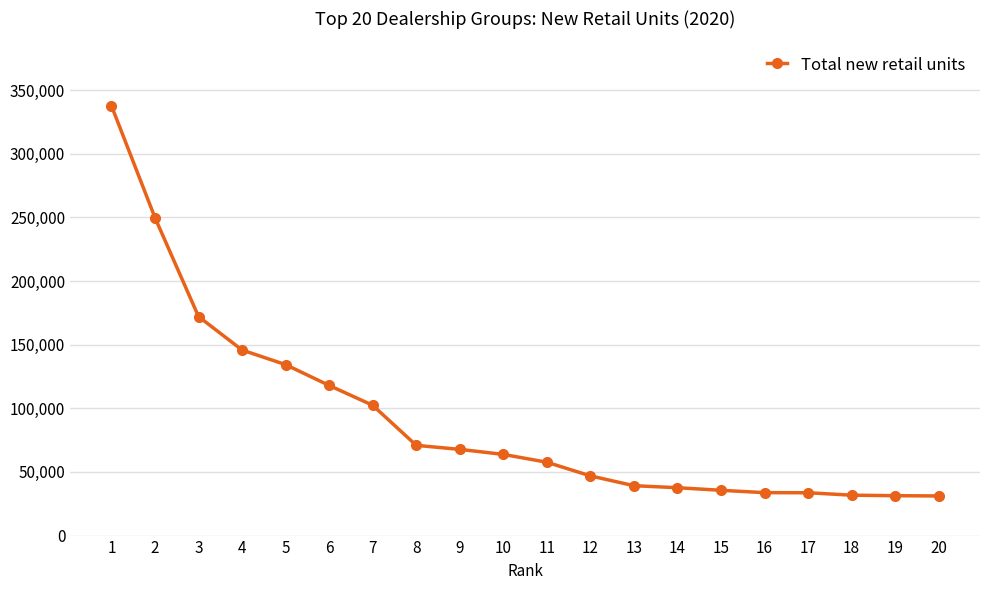

What is the value of the 15th point from the left?

35578